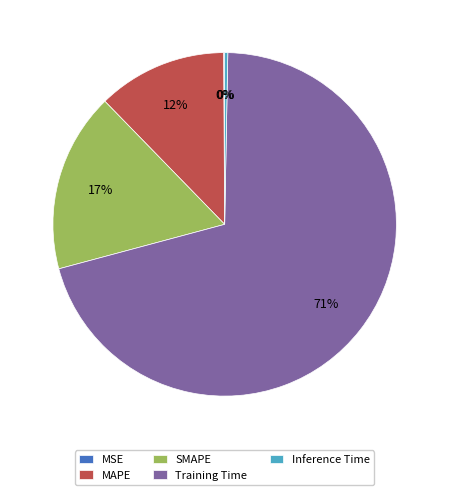

Combined, do Training Time and Inference Time account for over 50%?

Yes